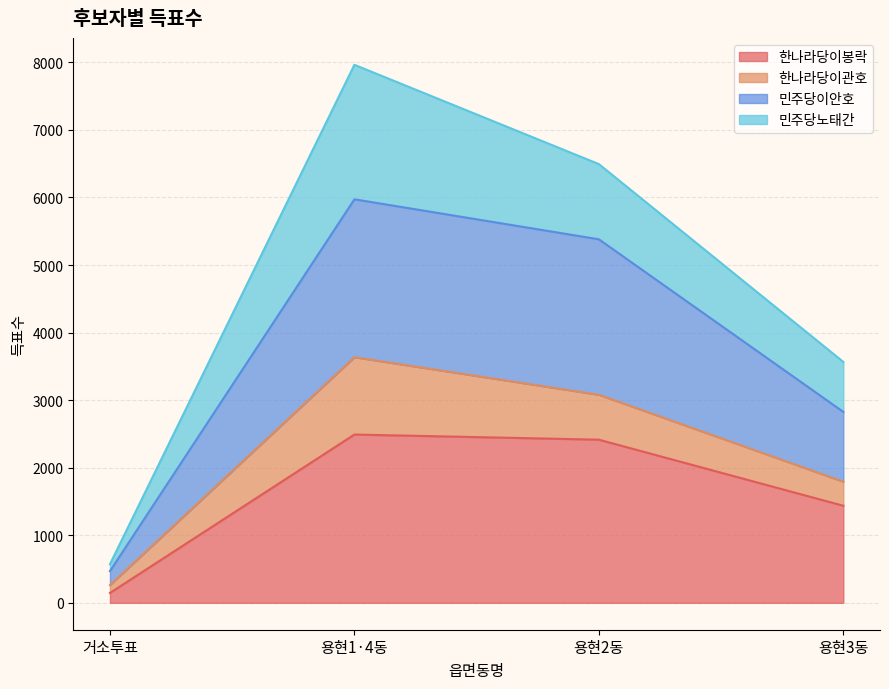

Which has a higher value, 용현3동 or 용현2동?

용현2동